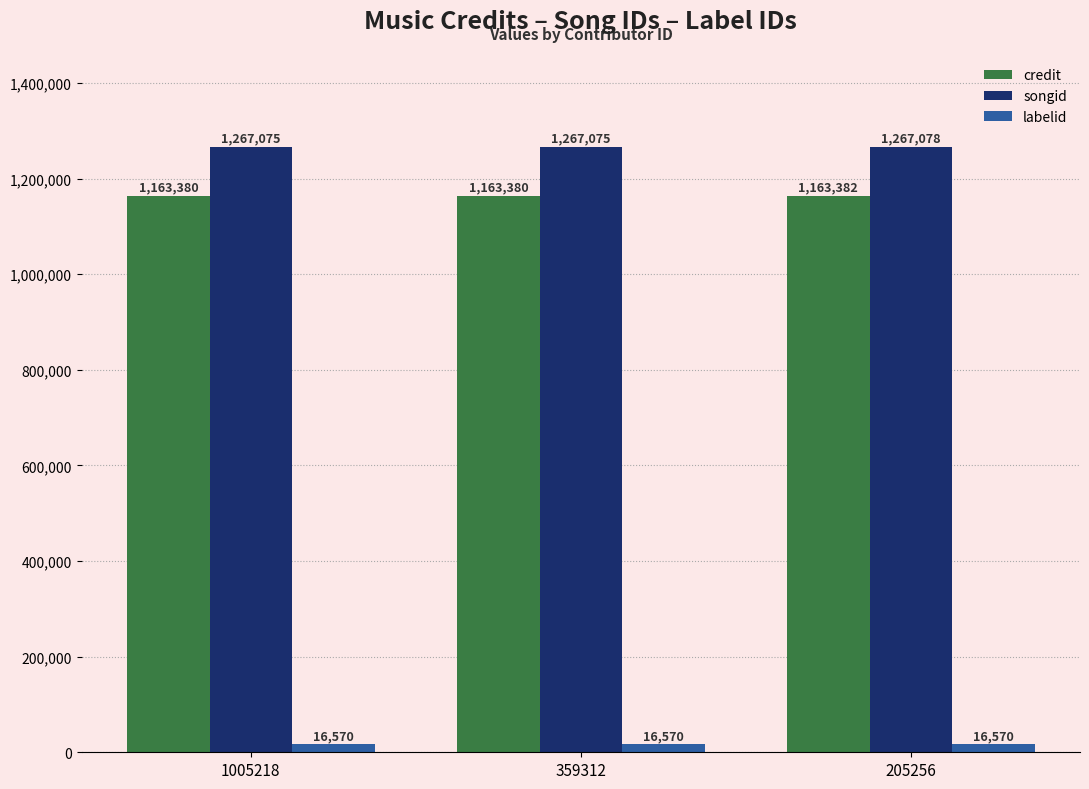

The value of labelid at 1005218 is 16570. True or false?

True